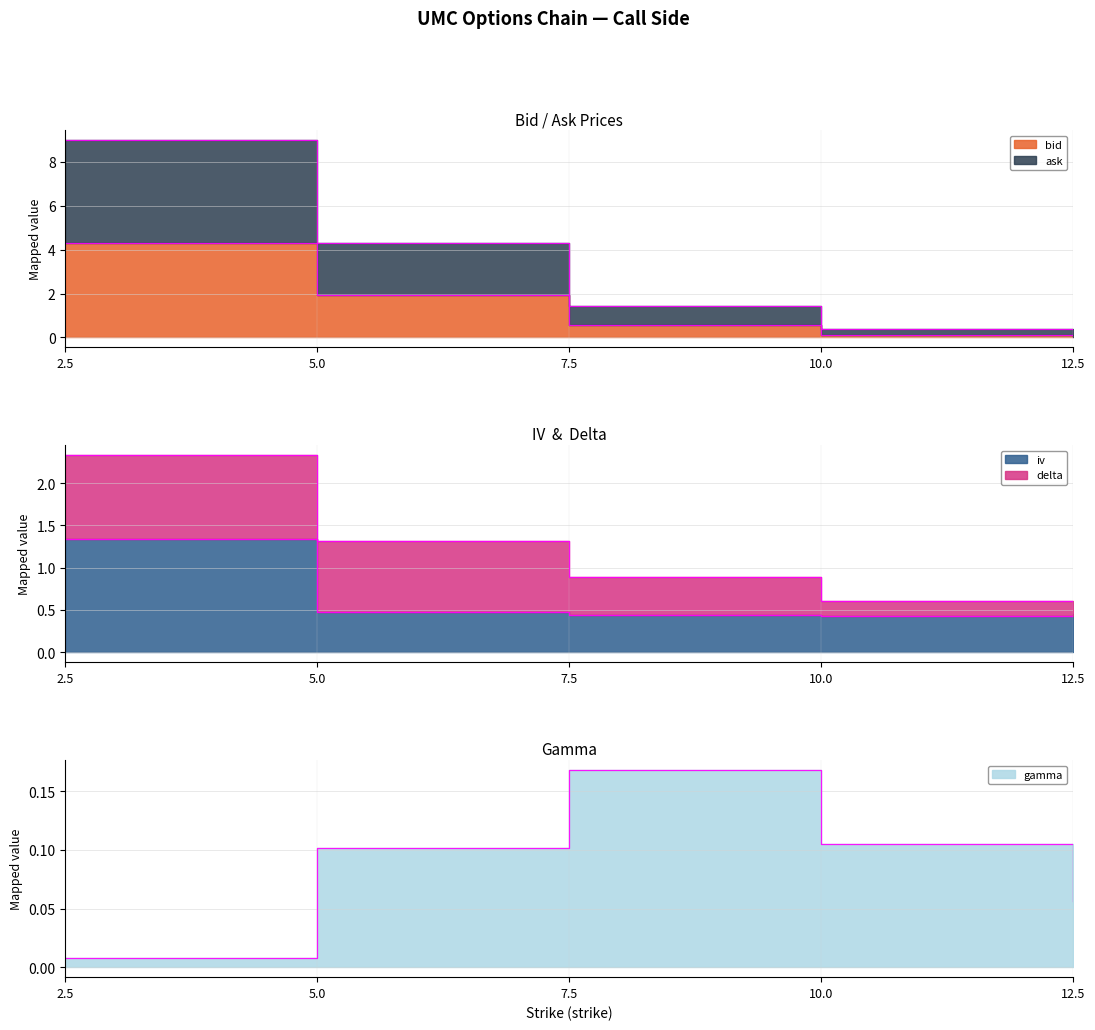

At how many categories does at least one series exceed 7?

1